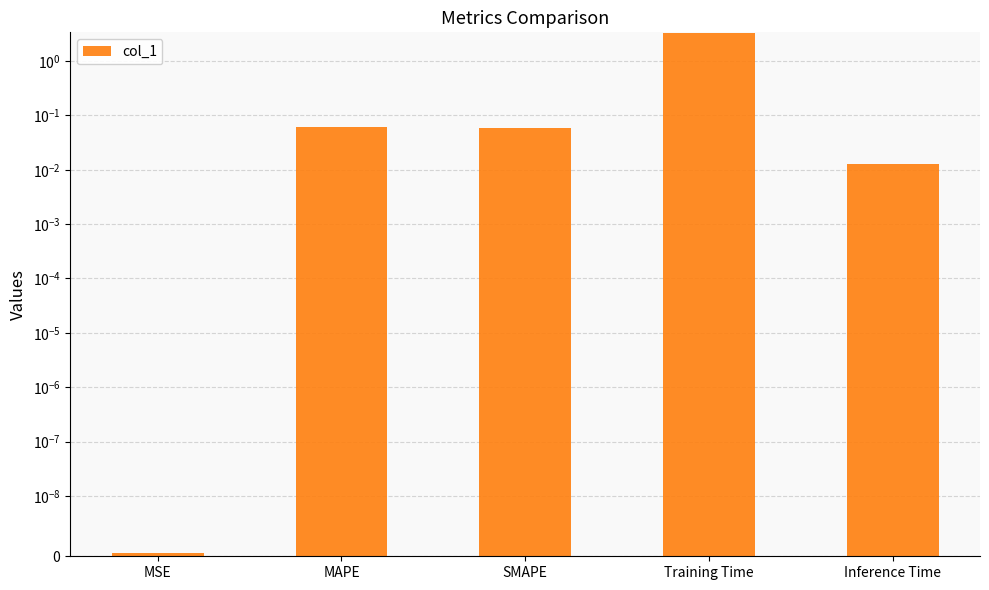

What is the approximate value at SMAPE?

0.1